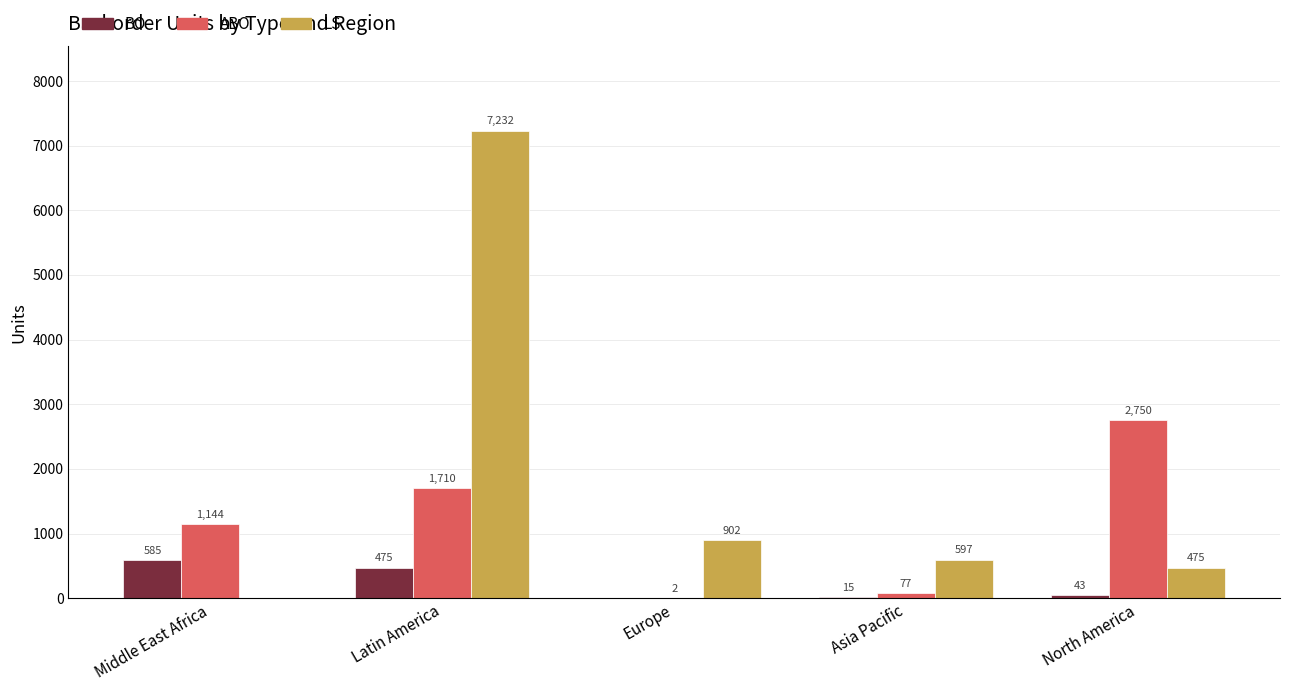

What is the sum of the ABO values at North America and Asia Pacific?

2827